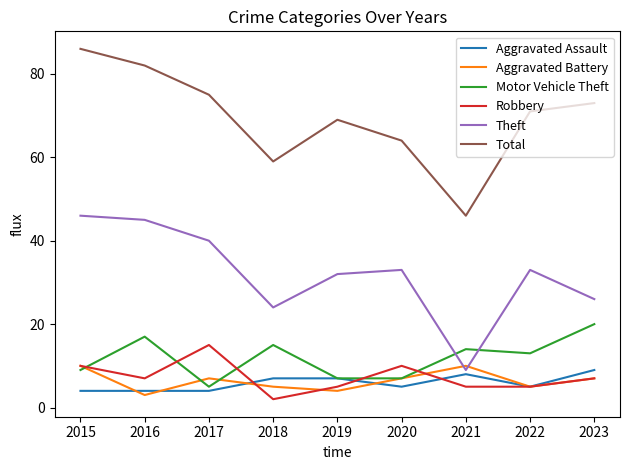

Reading right to left, extract all data points from this chart.

Aggravated Assault: 9	5	8	5	7	7	4	4	4
Aggravated Battery: 7	5	10	7	4	5	7	3	10
Motor Vehicle Theft: 20	13	14	7	7	15	5	17	9
Robbery: 7	5	5	10	5	2	15	7	10
Theft: 26	33	9	33	32	24	40	45	46
Total: 73	71	46	64	69	59	75	82	86